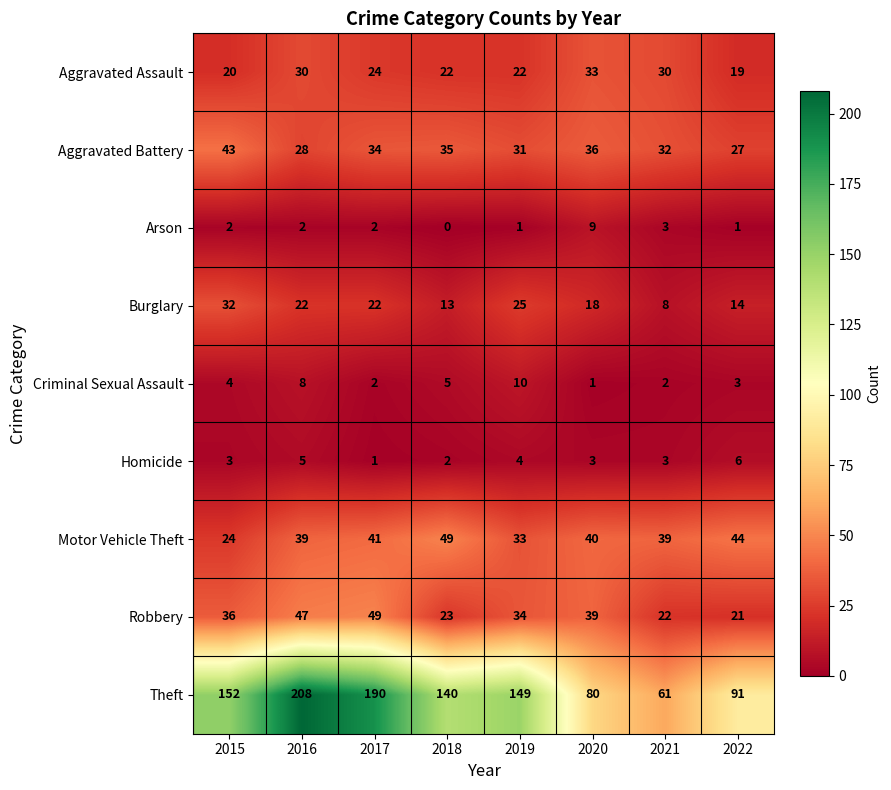

Which series has the largest range (max minus min)?

Theft